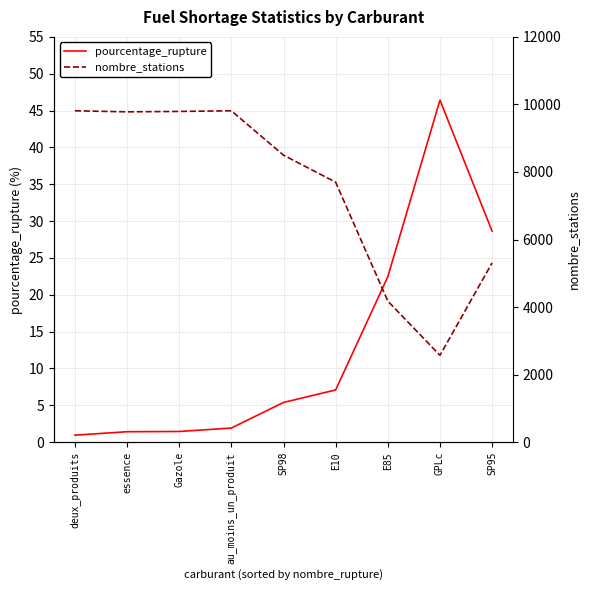

Which series has the largest total across all categories?

nombre_stations